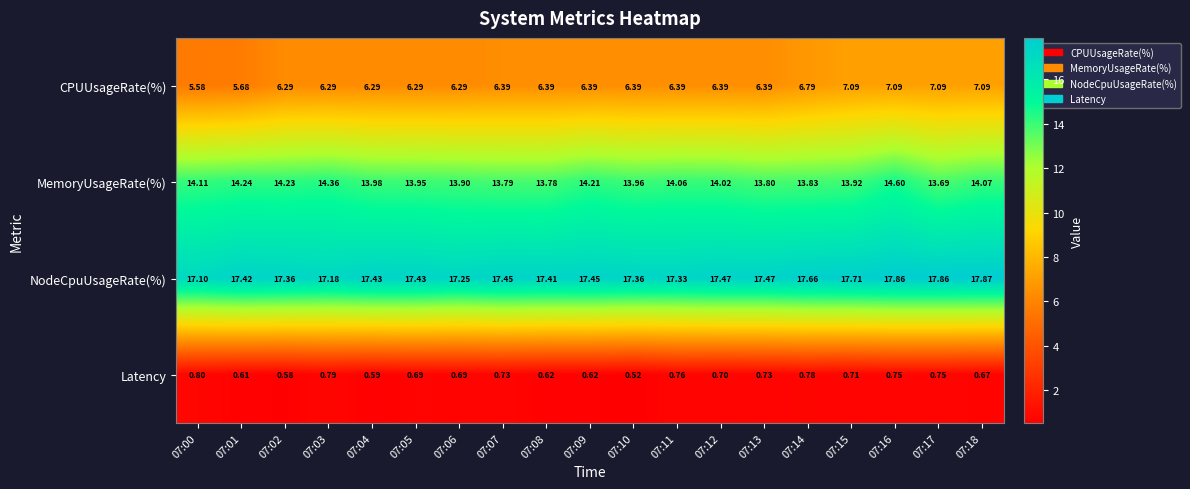

List the series in order of their peak value, highest first.

NodeCpuUsageRate(%), MemoryUsageRate(%), CPUUsageRate(%), Latency